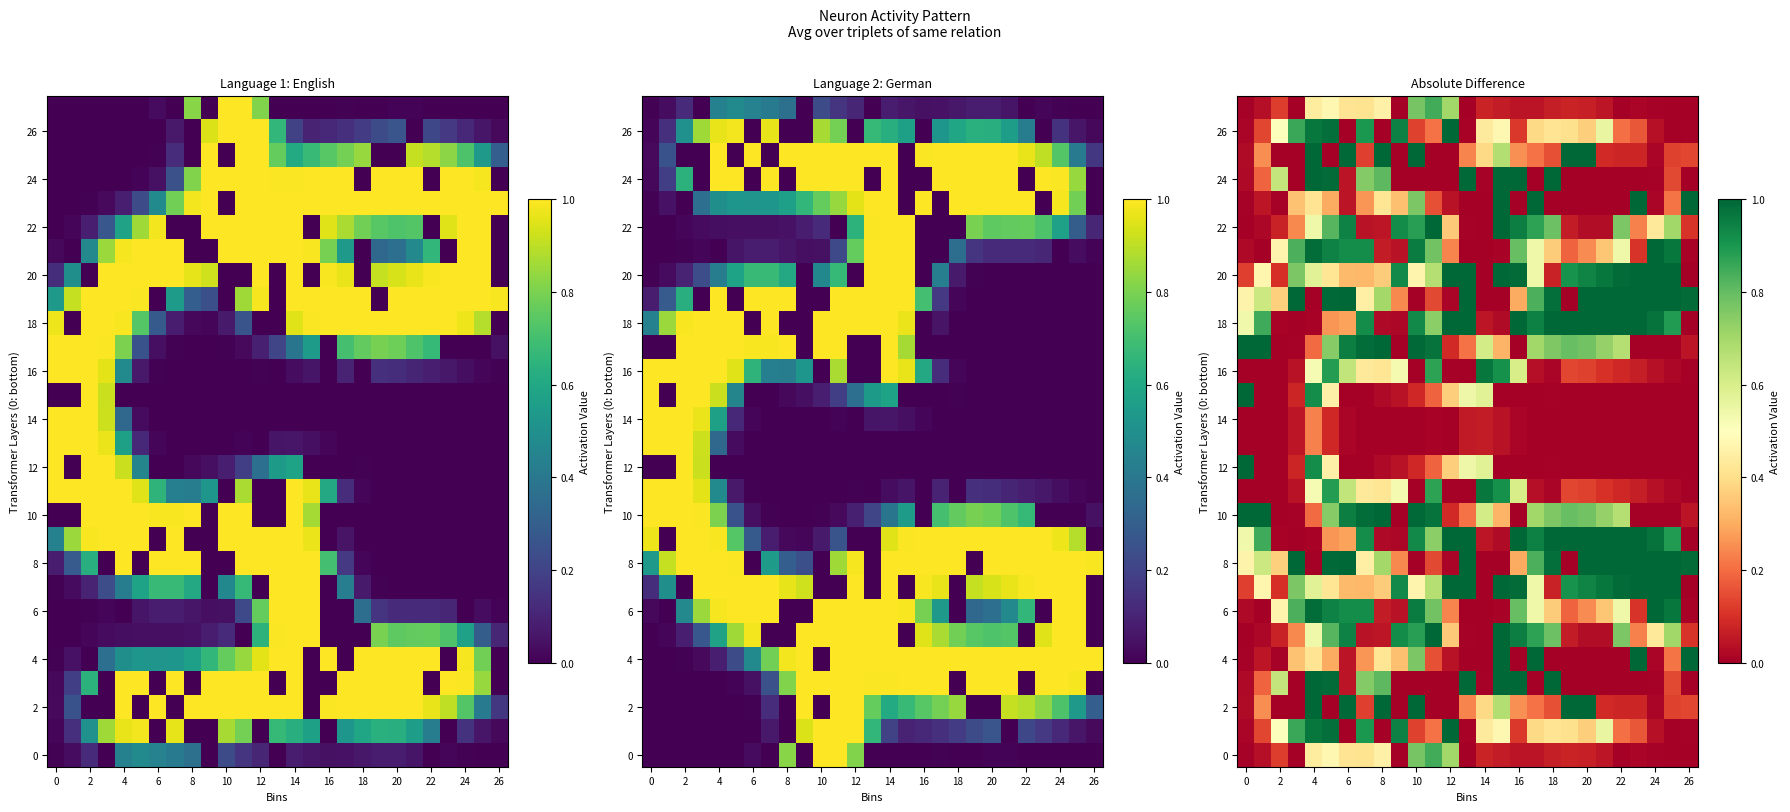

What is the total value across all series at 2?

4.6